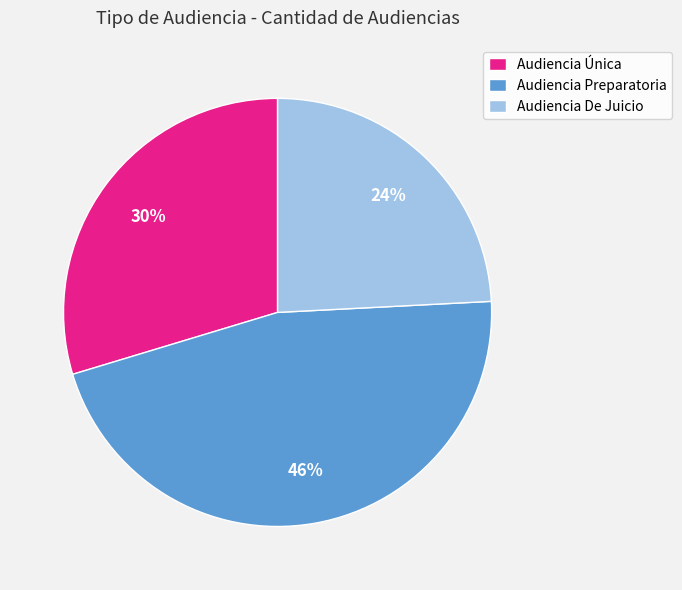

How many segments does this pie chart have?

3